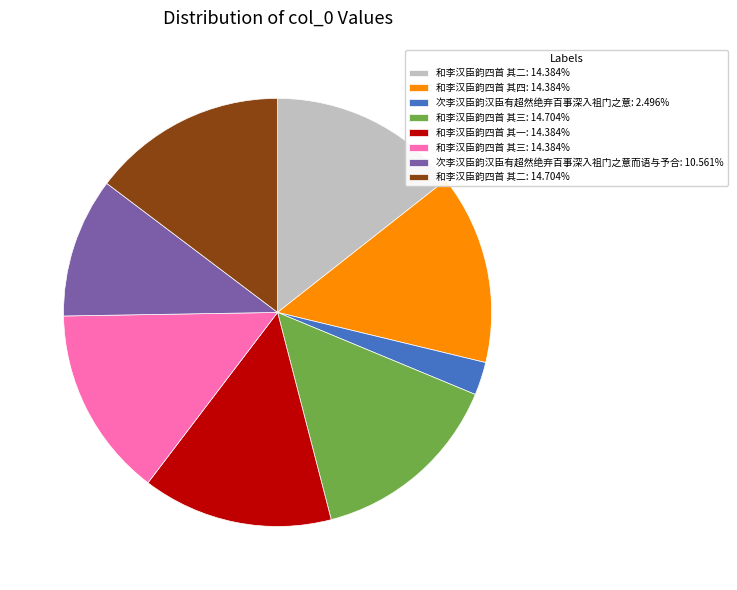

Is the sum of 和李汉臣韵四首 其三: 14.704% and 和李汉臣韵四首 其二: 14.704% greater than half?

No